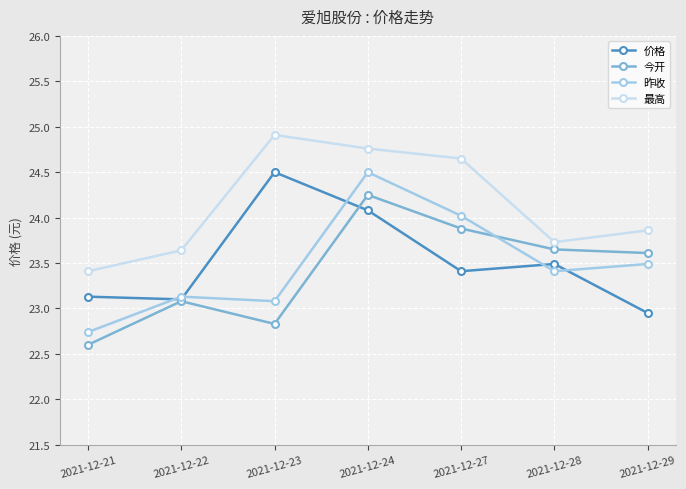

True or false: 昨收 has a value of 23.5 at 2021-12-29.

True